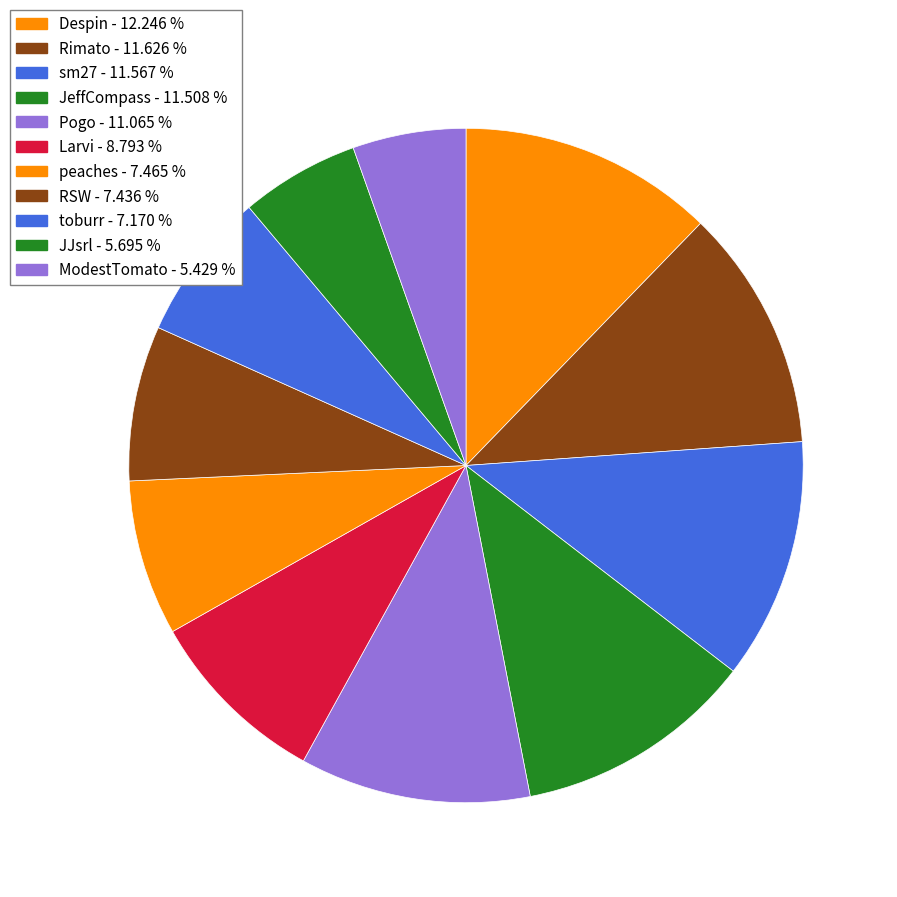

Between Pogo and peaches, which is larger?

Pogo